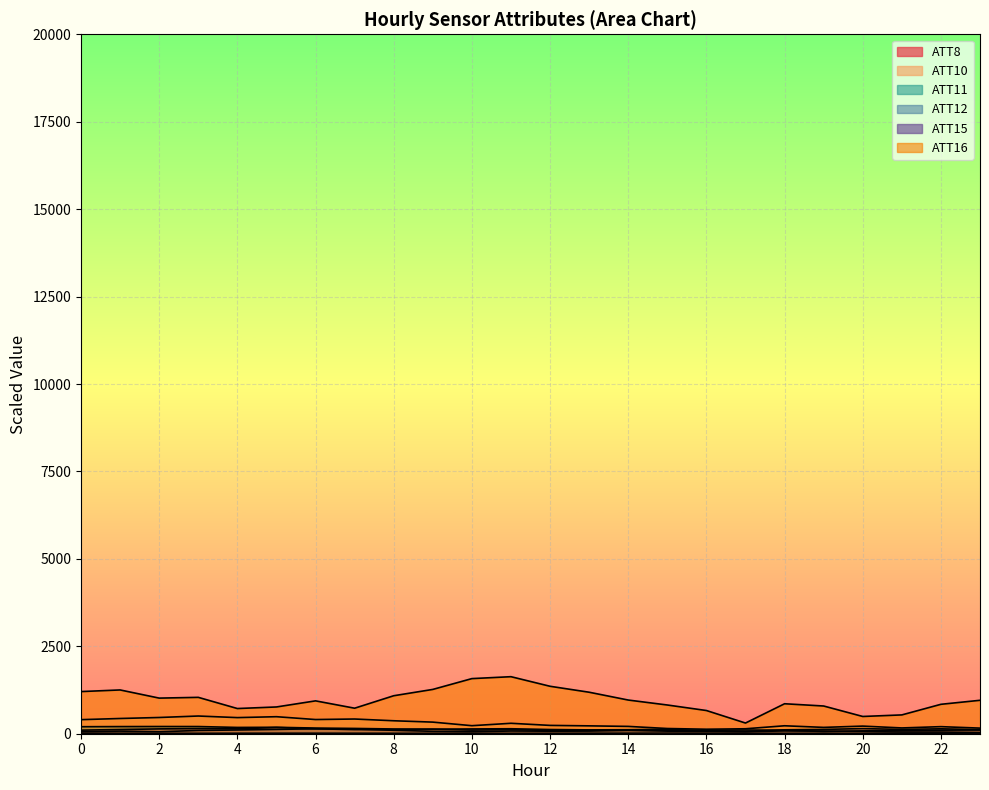

Rank the categories by ATT15 value from lowest to highest.

23, 22, 21, 17, 20, 16, 15, 19, 18, 12, 14, 13, 10, 11, 9, 8, 7, 6, 4, 5, 0, 1, 3, 2